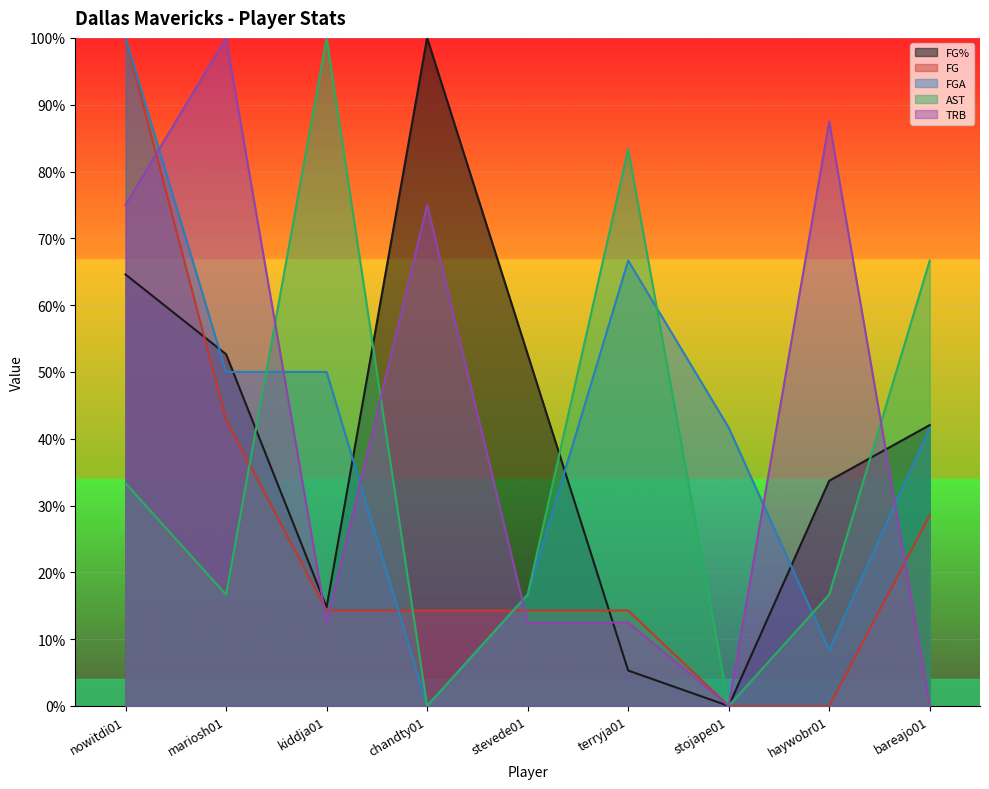

After their last crossing, which series has the higher values: FGA or FG?

FGA